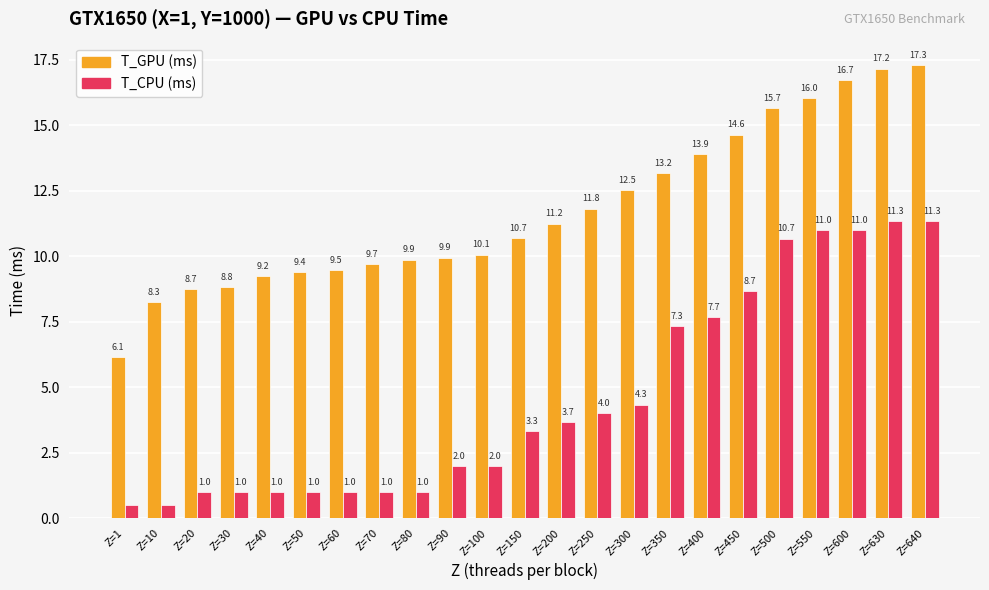

What is the total value across all series at Z=630?

28.5